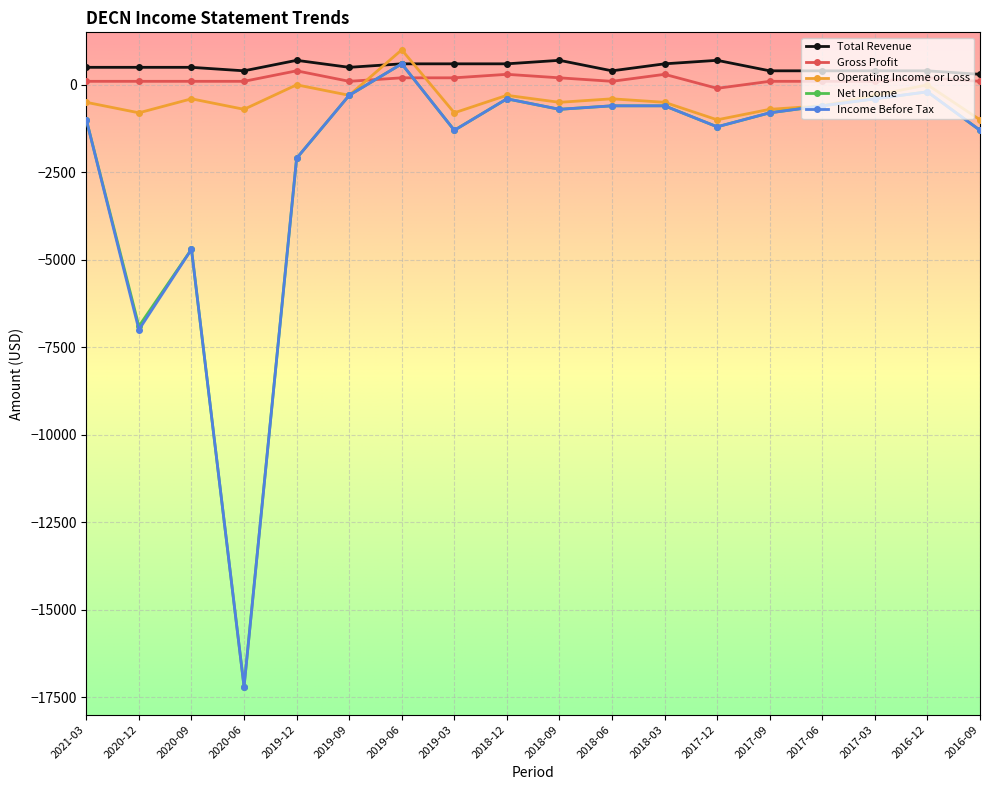

Where do Net Income and Gross Profit first cross each other?

2019-09 and 2019-06